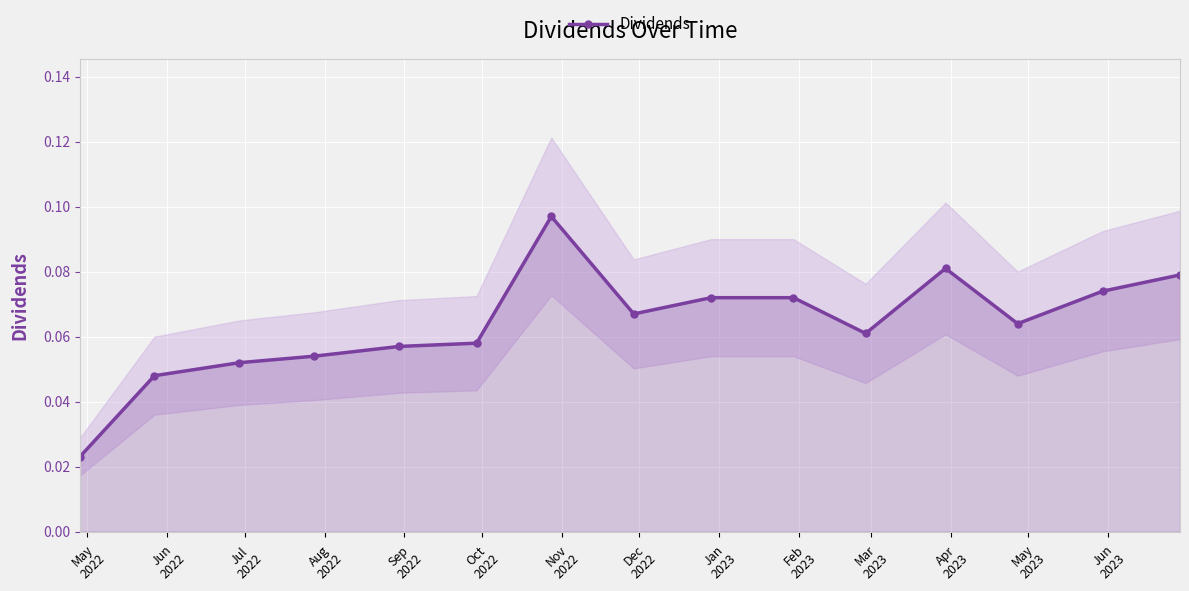

The chart shows a value of 0.1 at Jan
2023. True or false?

True